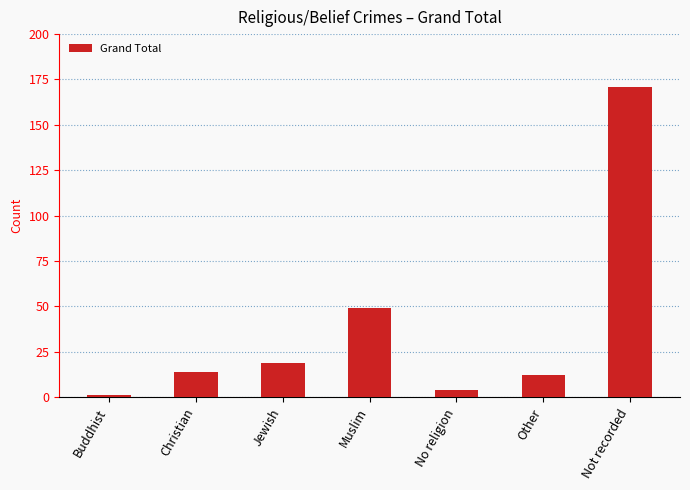

What is the sum of all values?

270